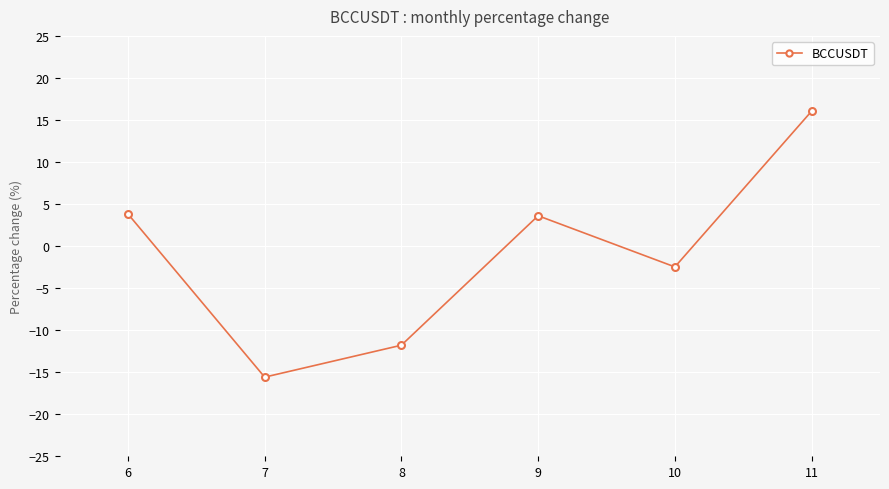

Reading left to right, transcribe all the data shown in this chart.

6=3.8	7=-15.6	8=-11.8	9=3.6	10=-2.5	11=16.0